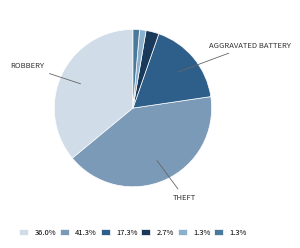

Does any single category account for the majority?

No